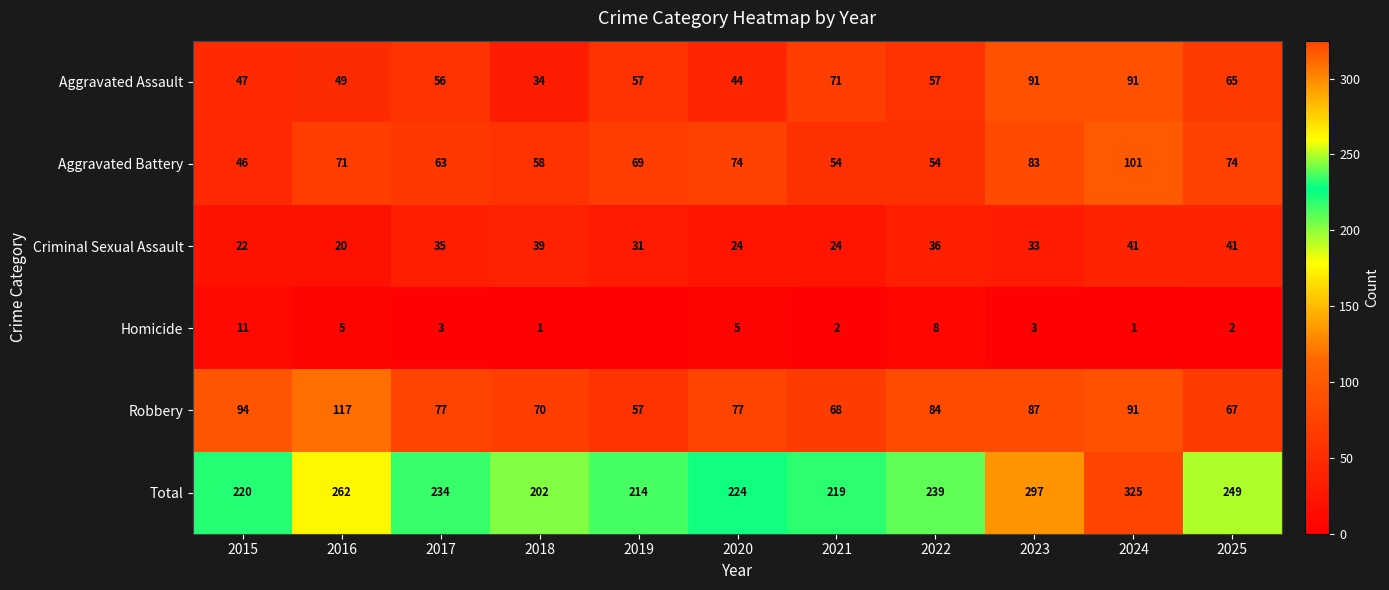

Between 2016 and 2017, which series saw the biggest shift?

Robbery